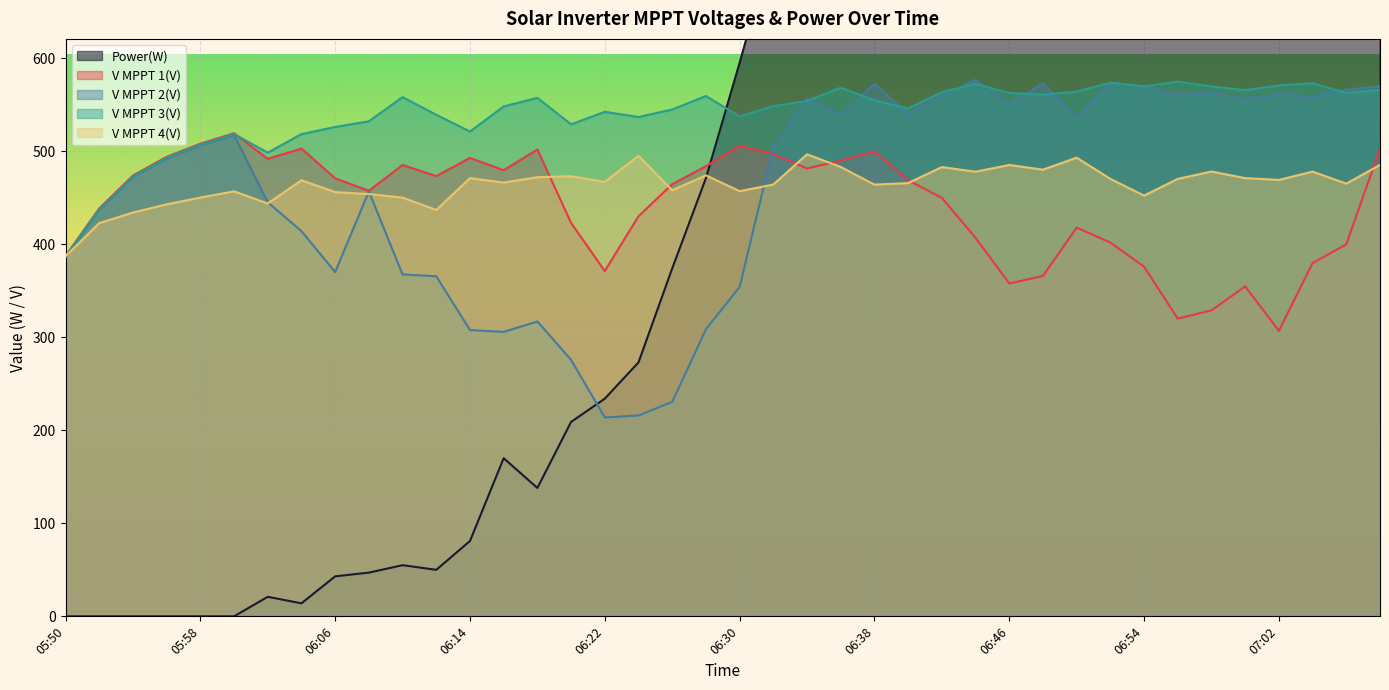

How many lines are shown in the chart?

5